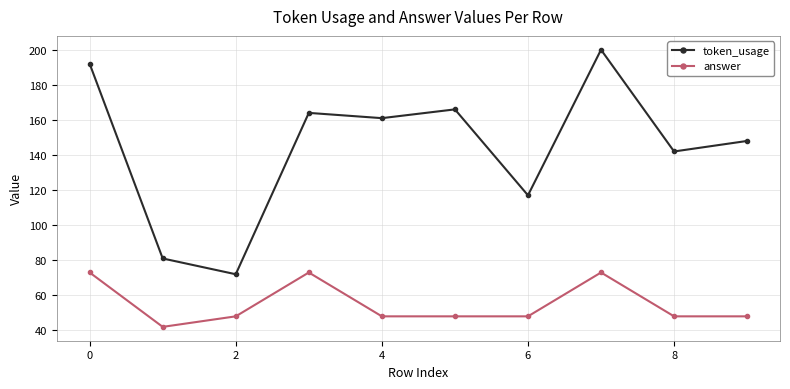

How many series are shown in this chart?

2